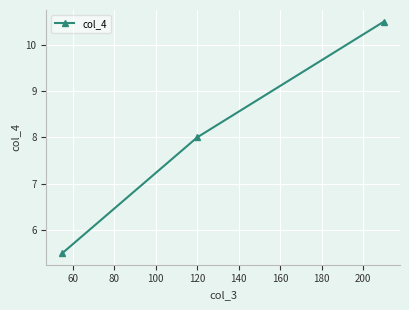

What is the maximum value shown in the chart?

10.5